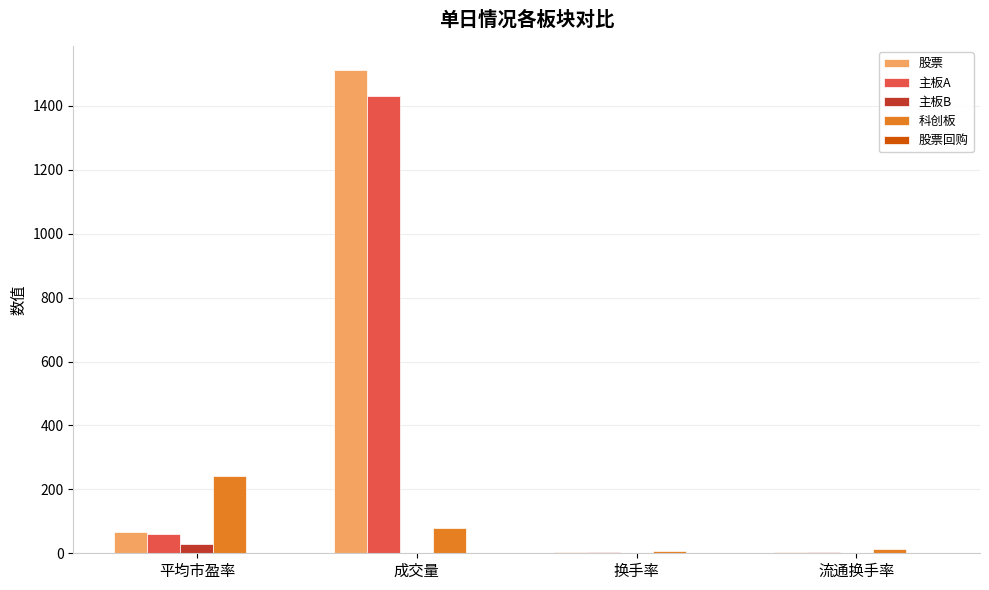

Between 成交量 and 换手率, which series saw the biggest shift?

股票